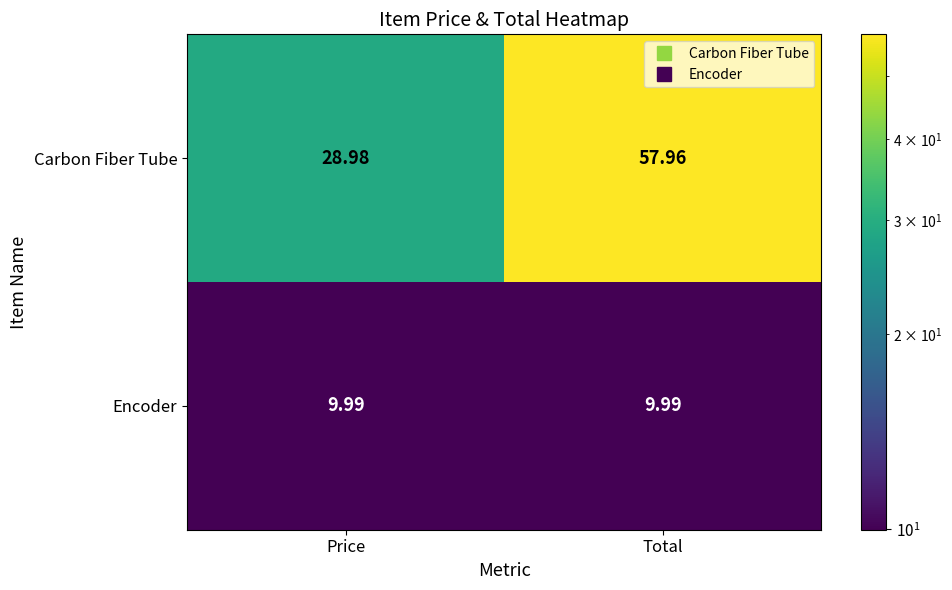

List the series in order of their overall mean, highest first.

Carbon Fiber Tube, Encoder